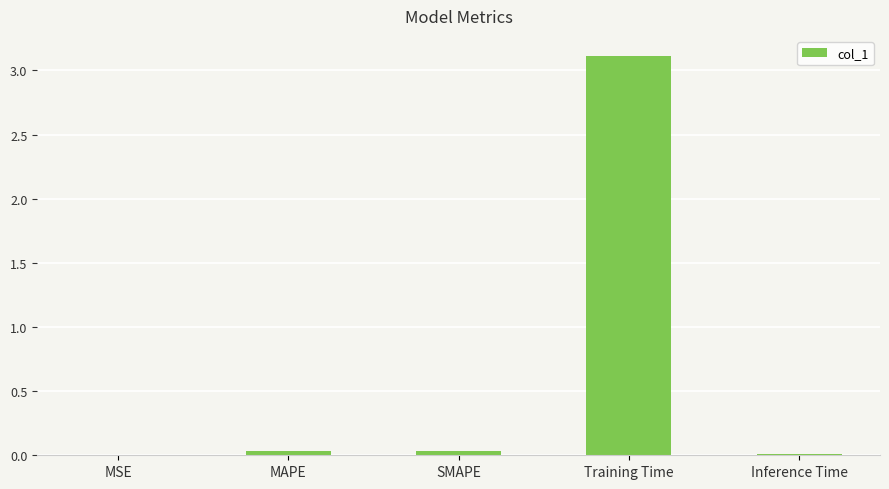

Which has a higher value, MAPE or Training Time?

Training Time